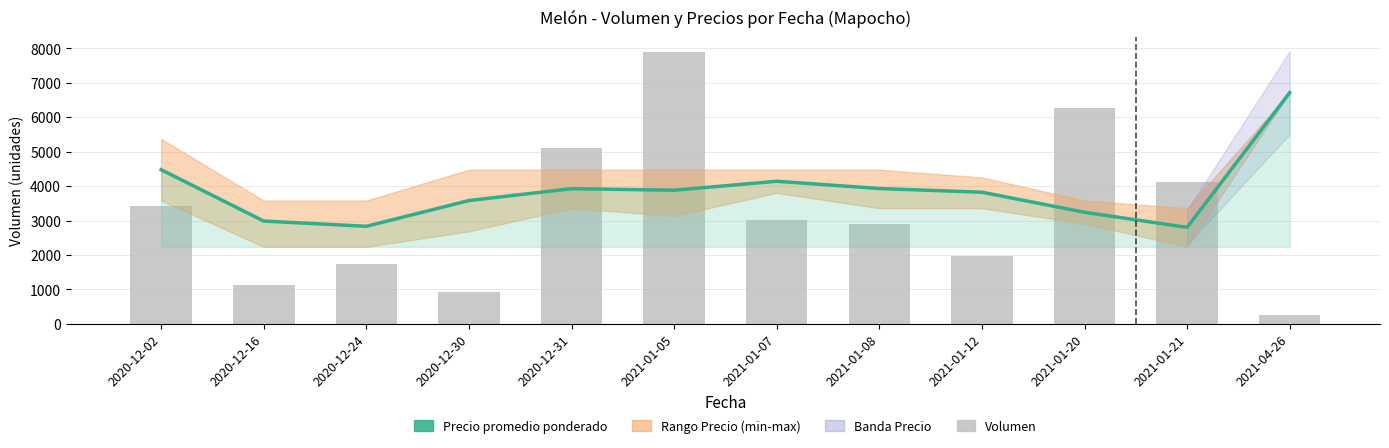

What is the minimum value shown in the chart?

250.0